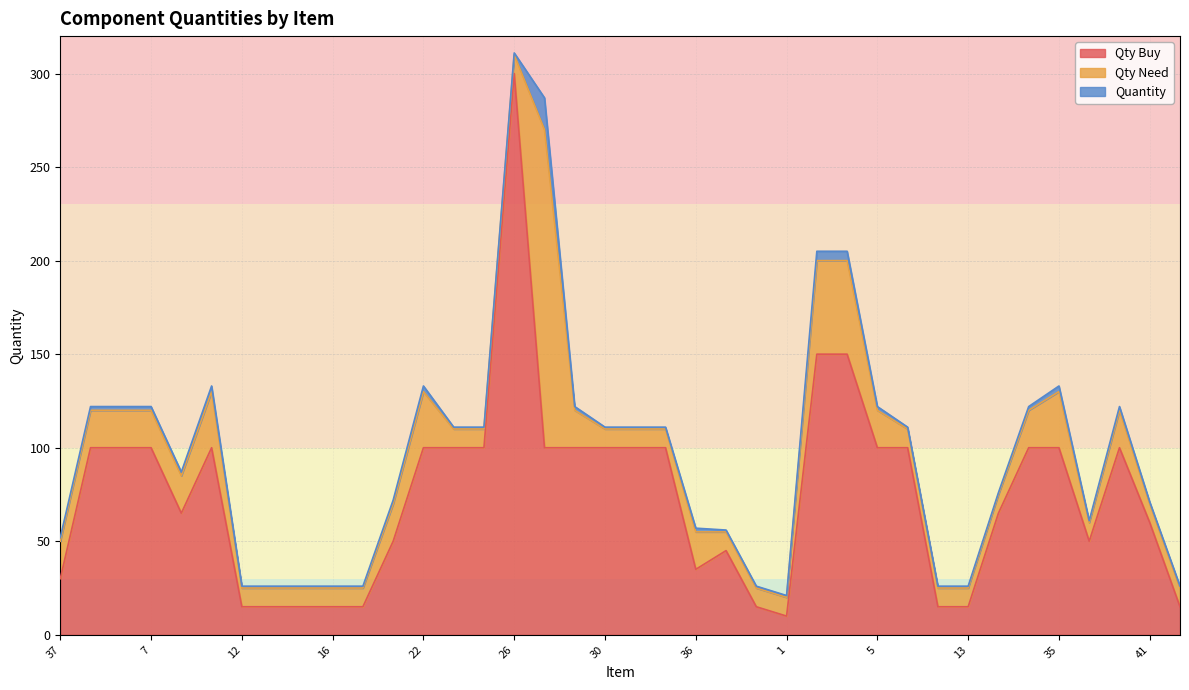

True or false: Qty Buy and Quantity intersect in this chart.

False